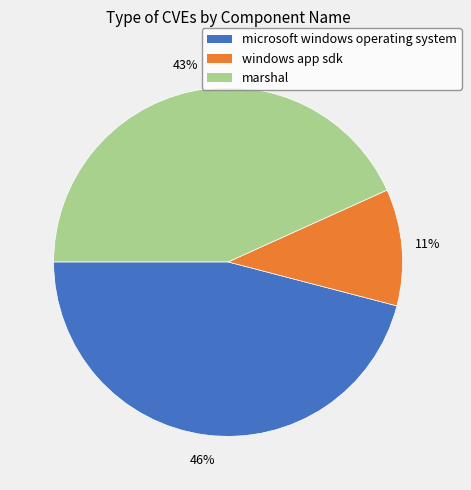

Combined, do windows app sdk and marshal account for over 50%?

Yes